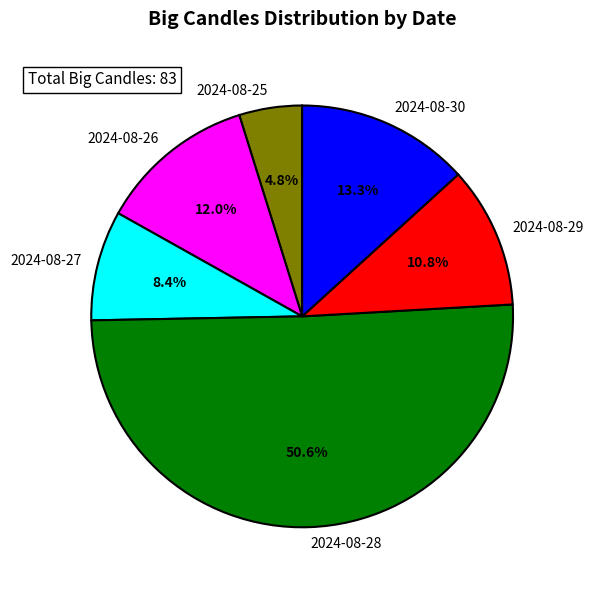

Count the number of slices in the pie.

6